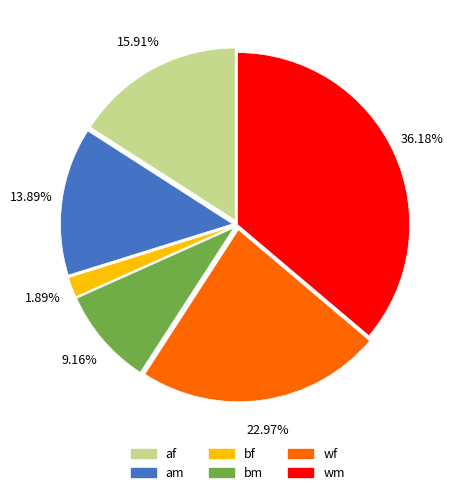

How many slices are in this pie chart?

6